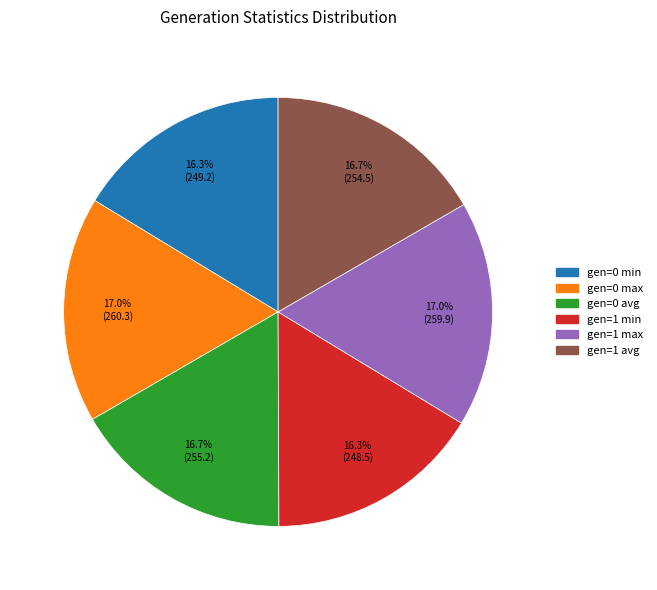

Count the number of slices in the pie.

6